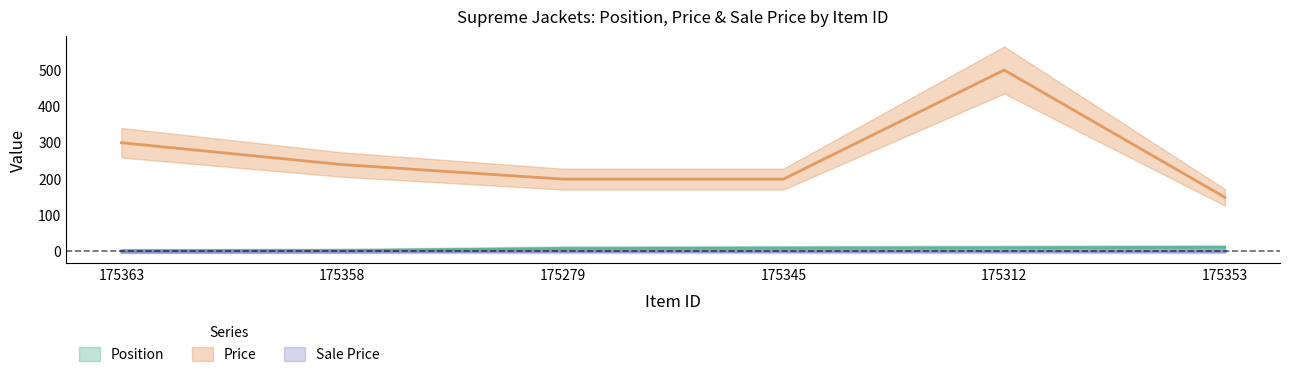

How many values in the Price series exceed 238?

2